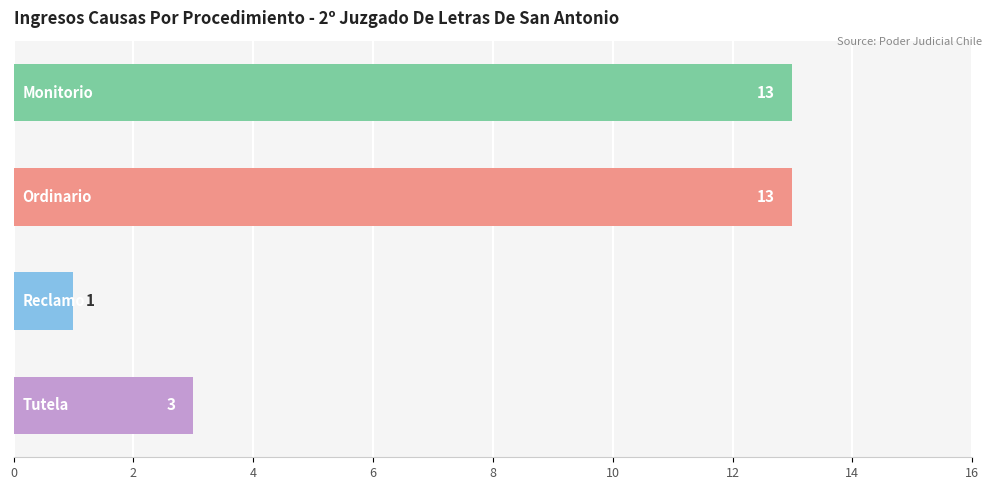

Count the values in the range 3 to 13.

3